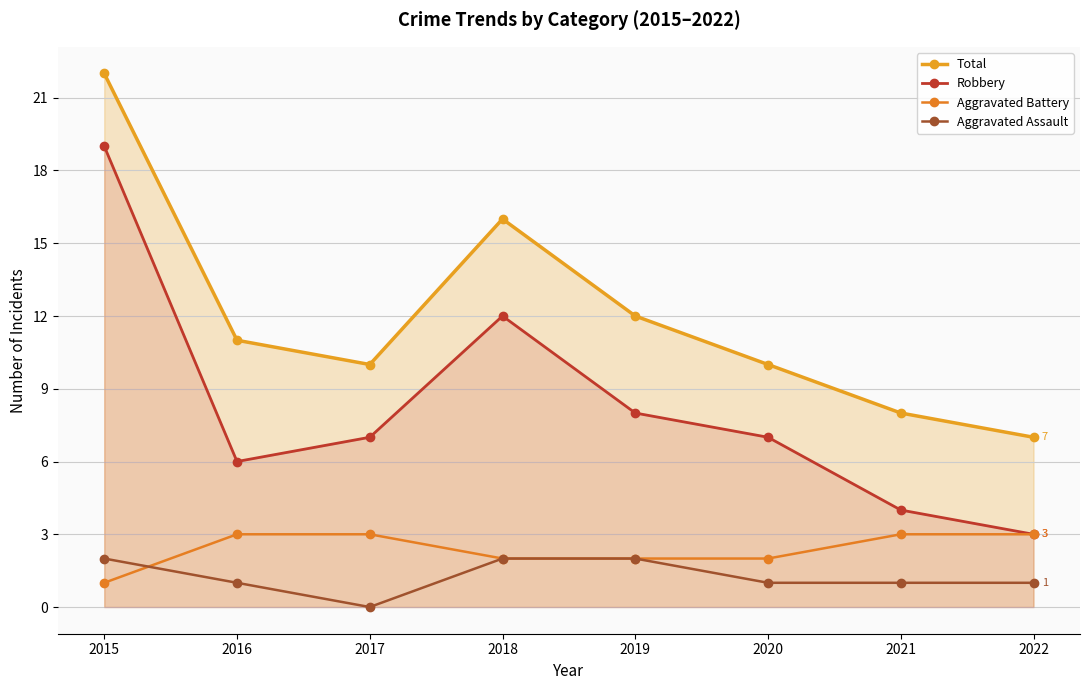

List the series in order of their peak value, lowest first.

Aggravated Assault, Aggravated Battery, Robbery, Total